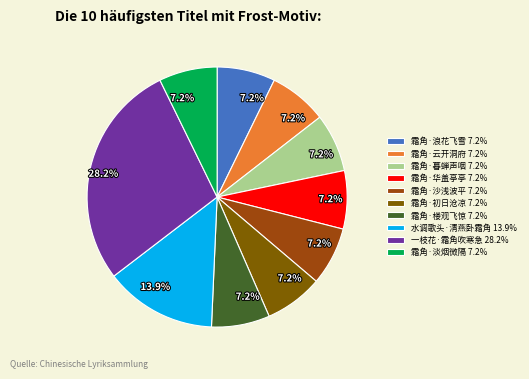

Is it true that 霜角·浪花飞雪 is 7% of the pie?

True